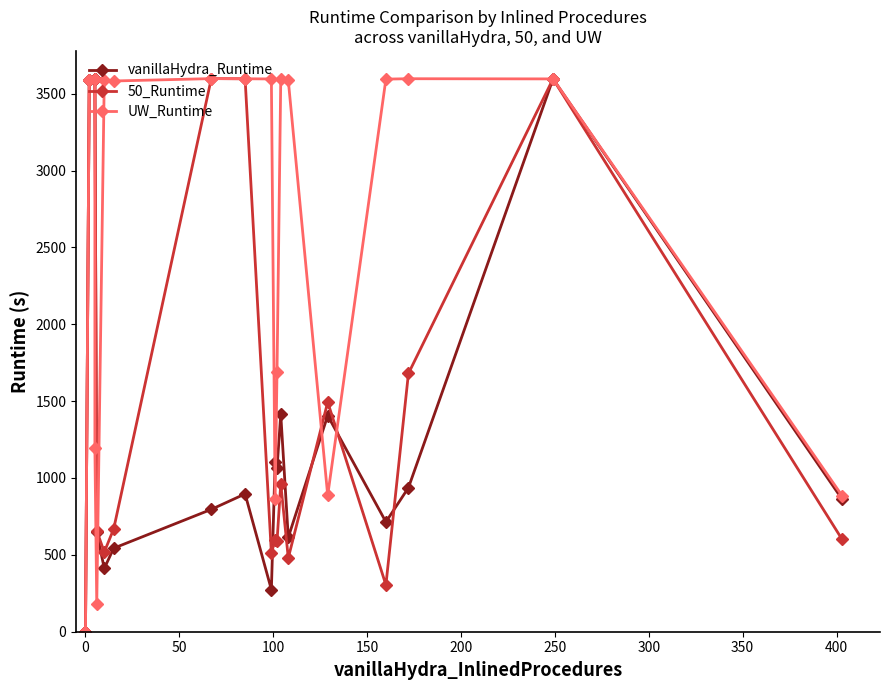

The value of 50_Runtime at 18 is 2494.6. True or false?

False